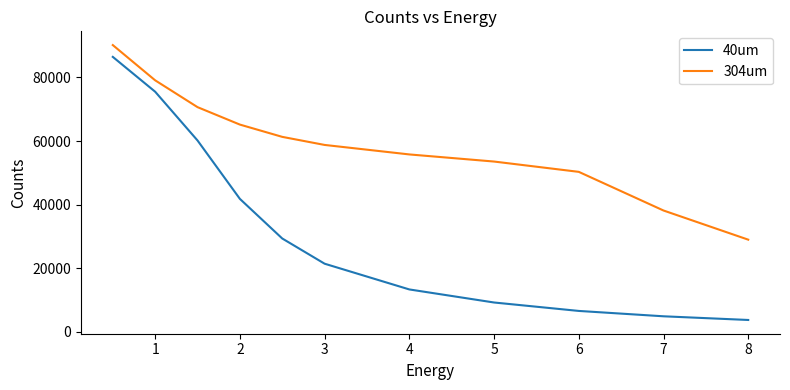

Reading left to right, what are all the values shown in this chart?

40um: 86465	75514	60182	41823	29364	21439	13347	9241	6590	4904	3746
304um: 90177	79094	70663	65179	61319	58781	55795	53559	50317	38164	28998